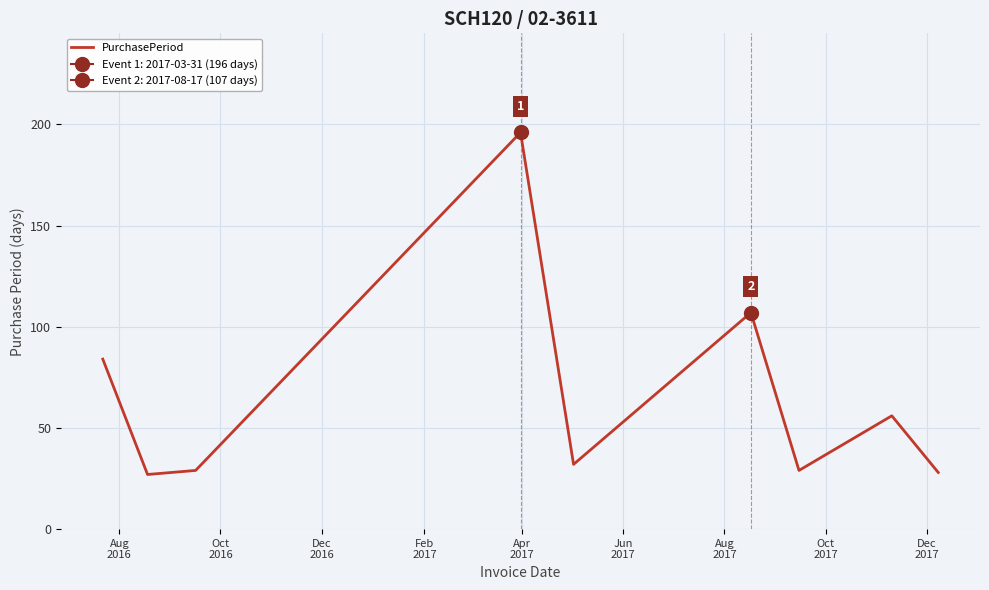

What is the highest value of the PurchasePeriod series?

196